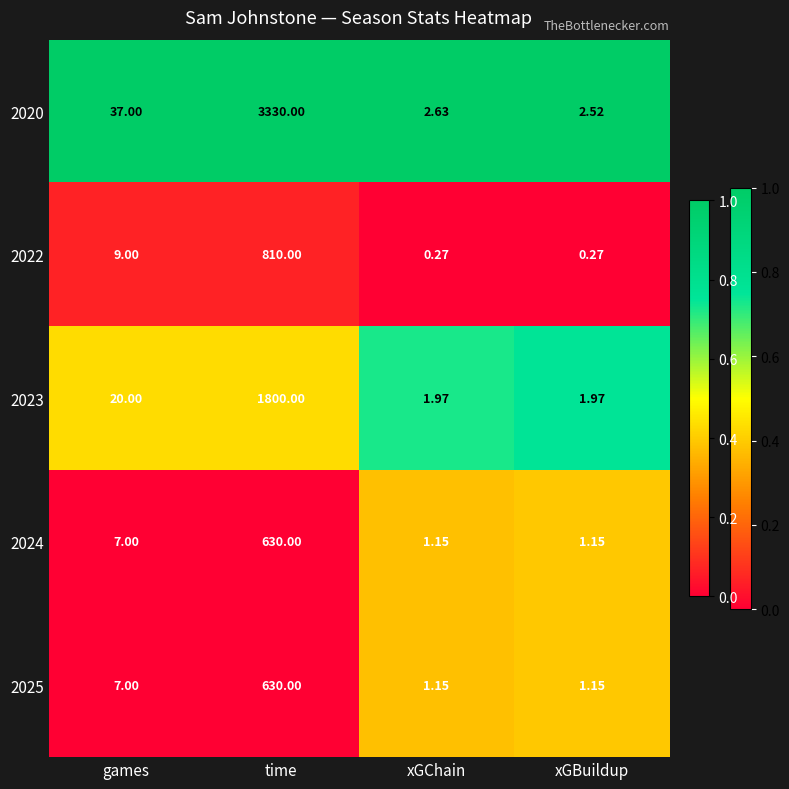

What is the total value across all series at games?

80.0